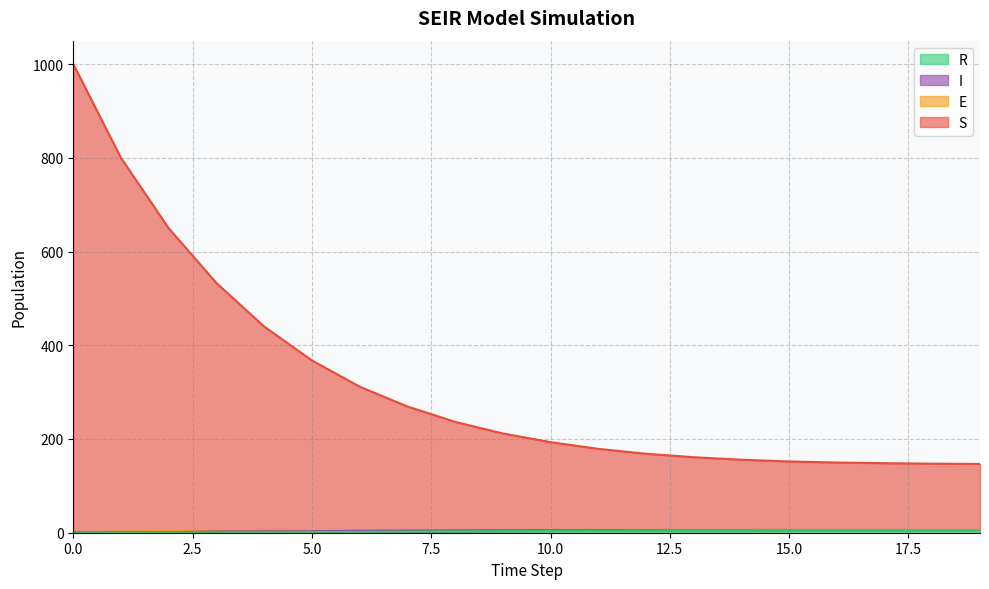

Between 3 and 14, which is larger?

3